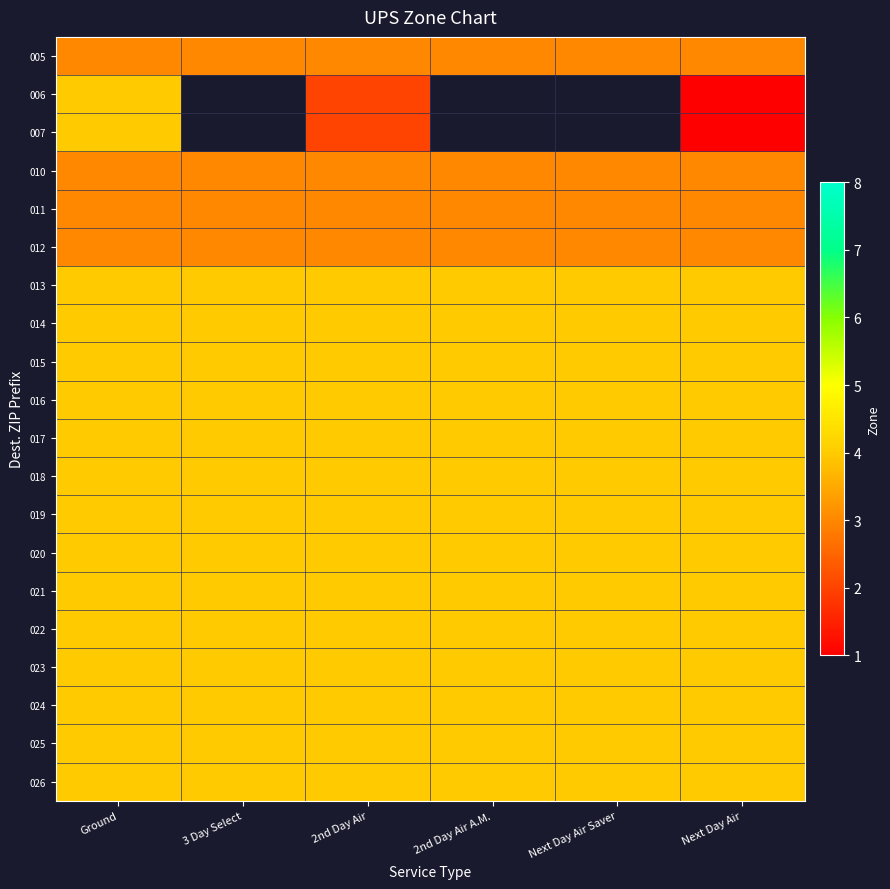

How many categories are shown in the chart?

6